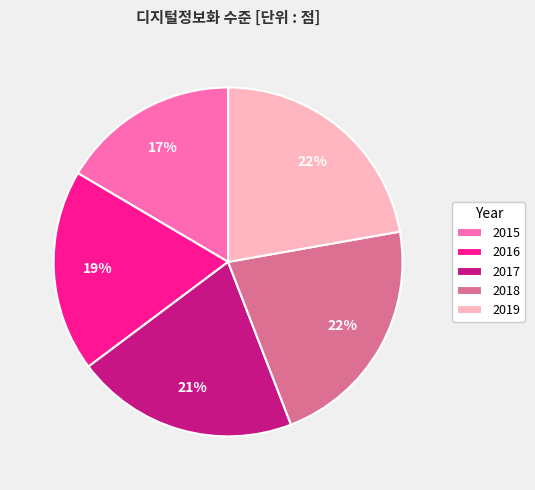

What is the ratio of the value at 2018 to the value at 2016?

1.2